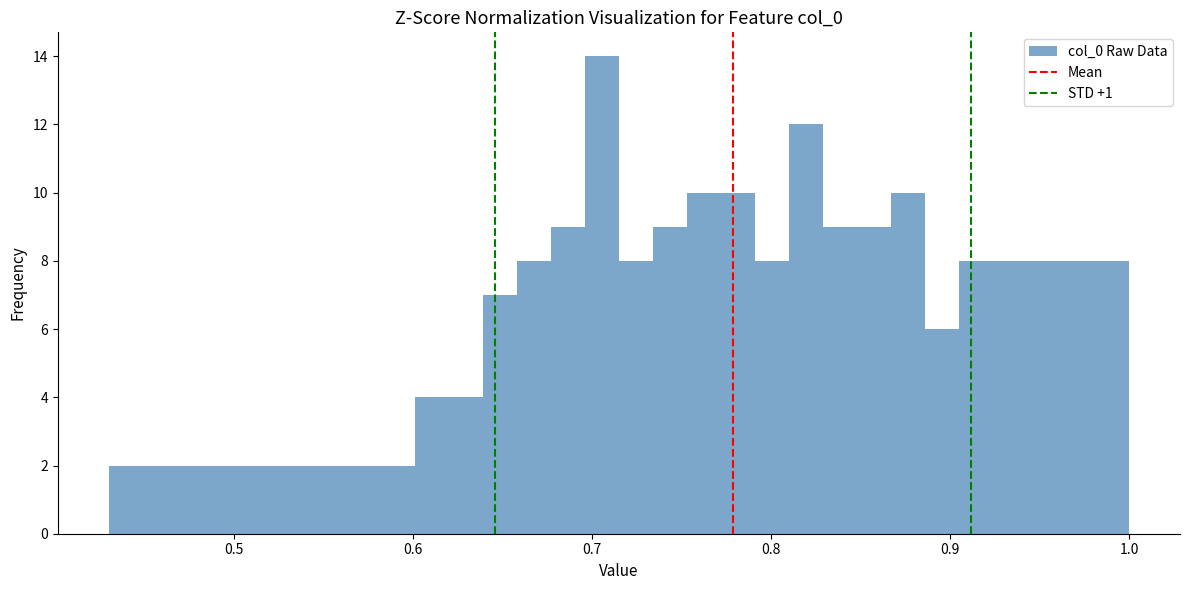

Around what value on the x-axis is the tallest bar? Give the approximate position of its centre, as read against the axis.

0.71